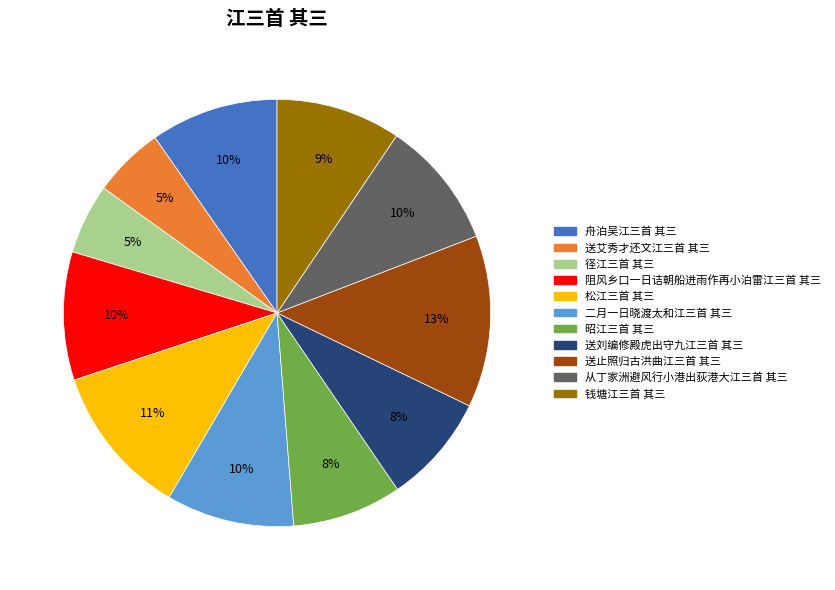

Does 舟泊吴江三首 其三 account for over 50% of the chart?

No